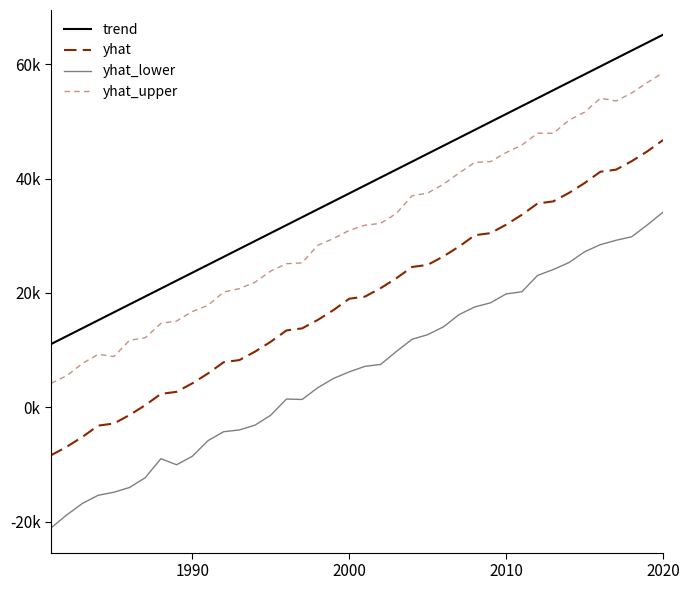

Does the chart have visible grid lines?

No